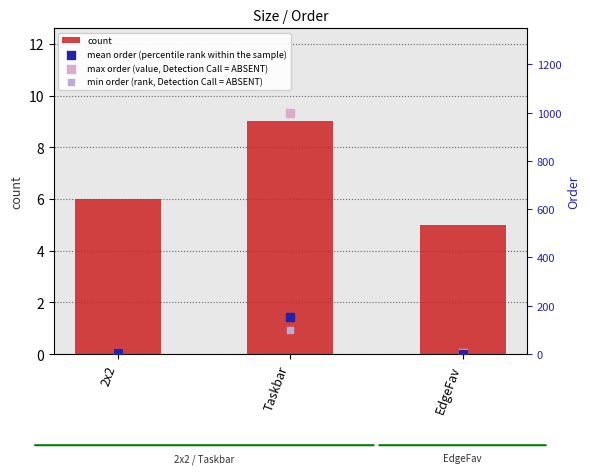

Which series has the largest total across all categories?

max order (value, Detection Call = ABSENT)